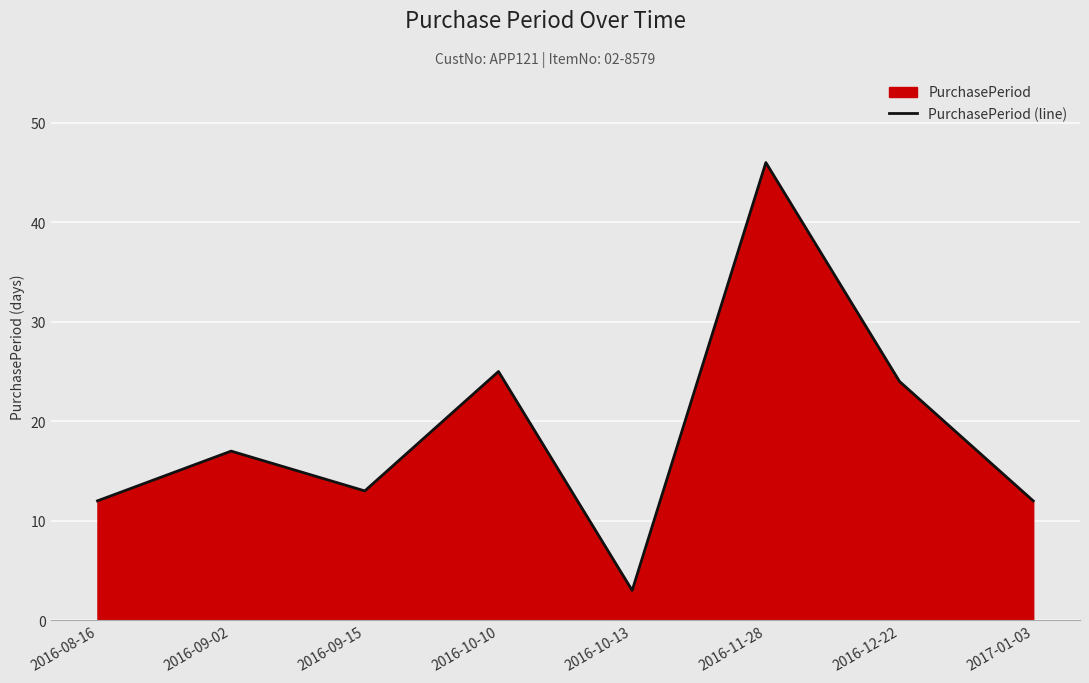

At which label does the data first exceed 17?

2016-10-10